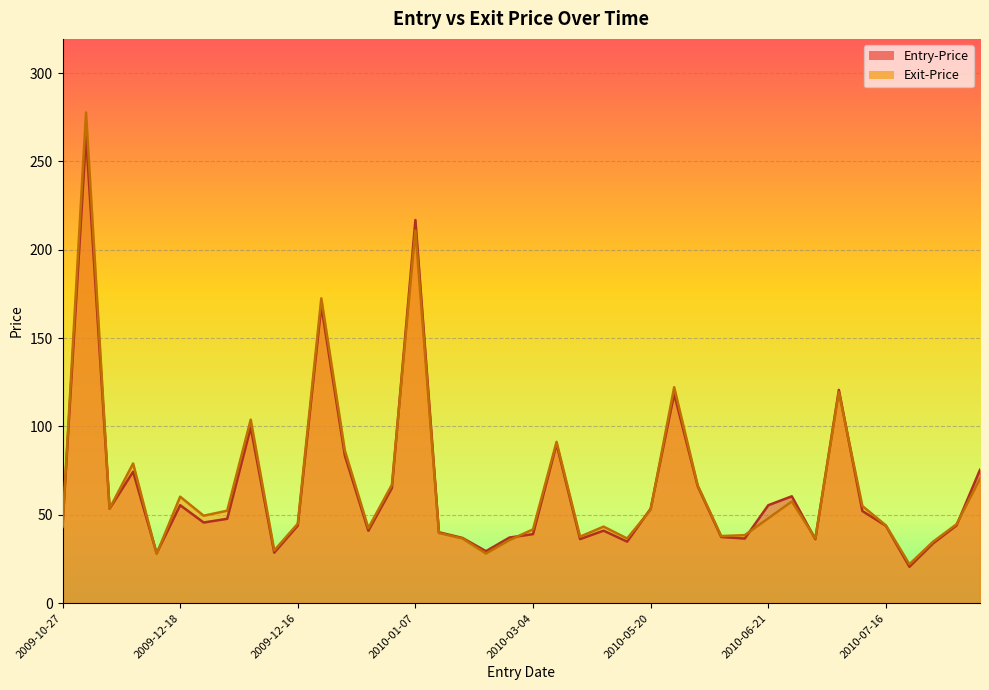

Rank the series by their maximum value, from lowest to highest.

Entry-Price, Exit-Price